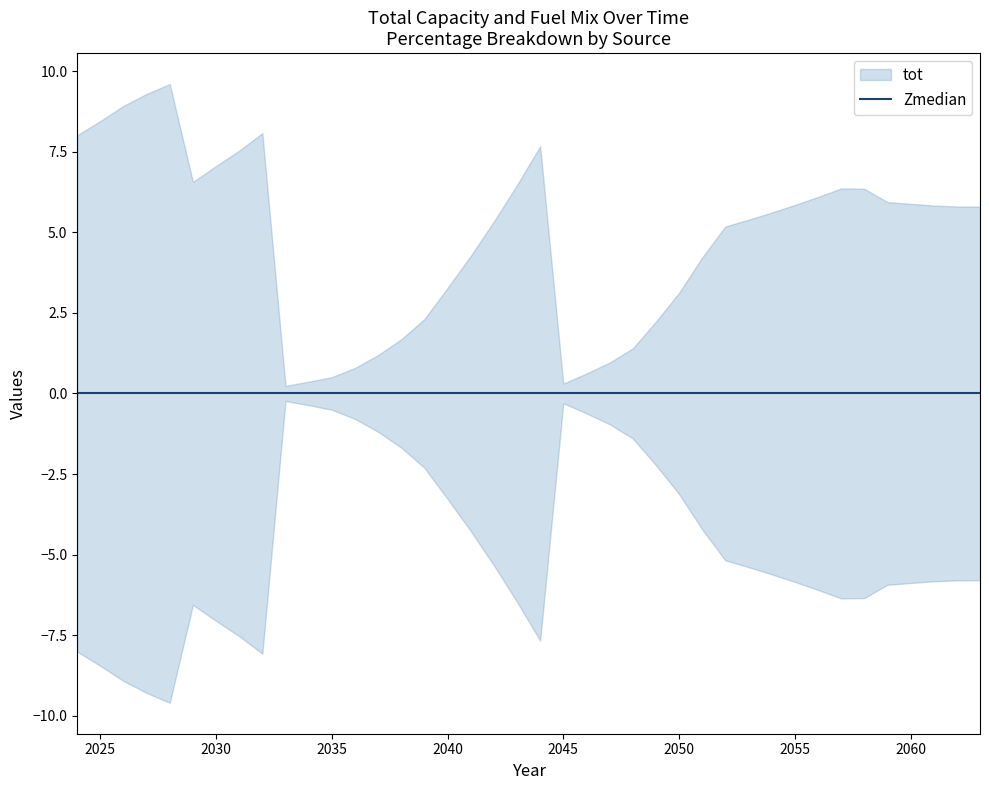

True or false: Natural gas power plant (combined cycle) - MDT cooling (new) - Percentage and Bedden - Percentage intersect in this chart.

False